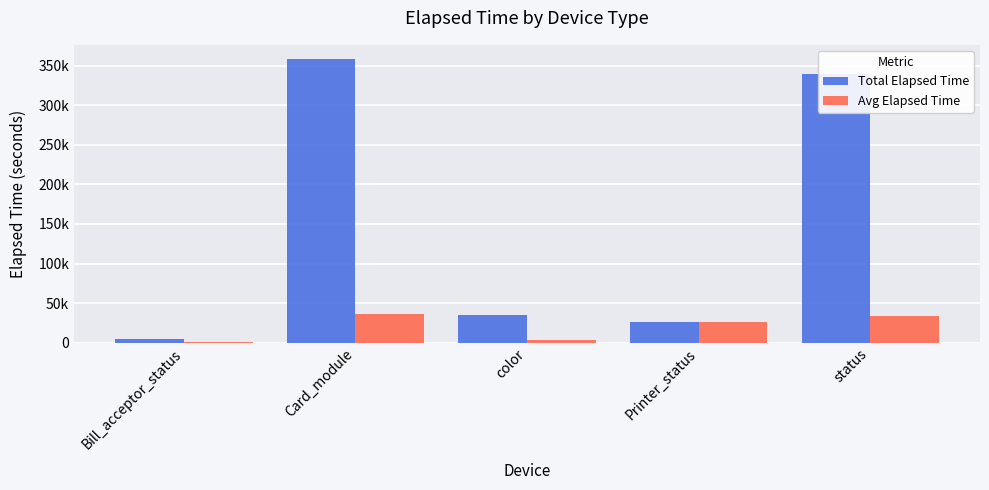

Which series has the widest spread of values?

Total Elapsed Time